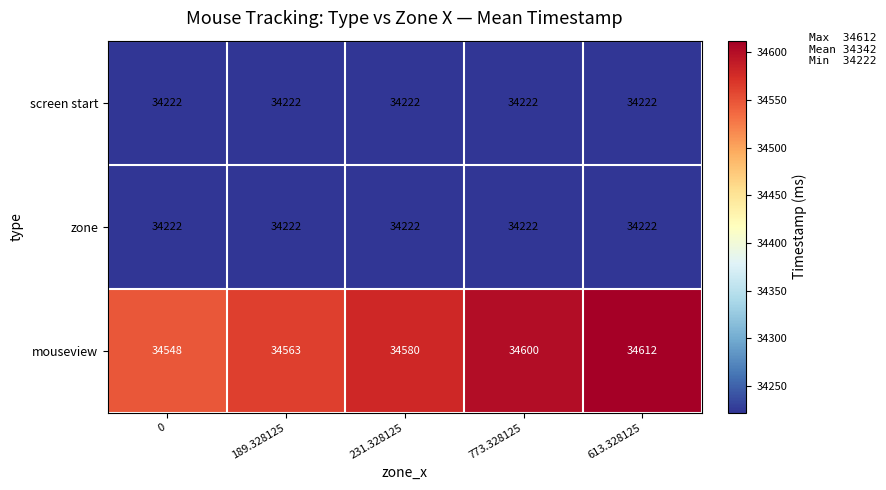

Reading left to right, what are all the values shown in this chart?

screen start: 0=34222	189.328125=34222	231.328125=34222	773.328125=34222	613.328125=34222
zone: 0=34222	189.328125=34222	231.328125=34222	773.328125=34222	613.328125=34222
mouseview: 0=34548	189.328125=34563	231.328125=34580	773.328125=34600	613.328125=34612